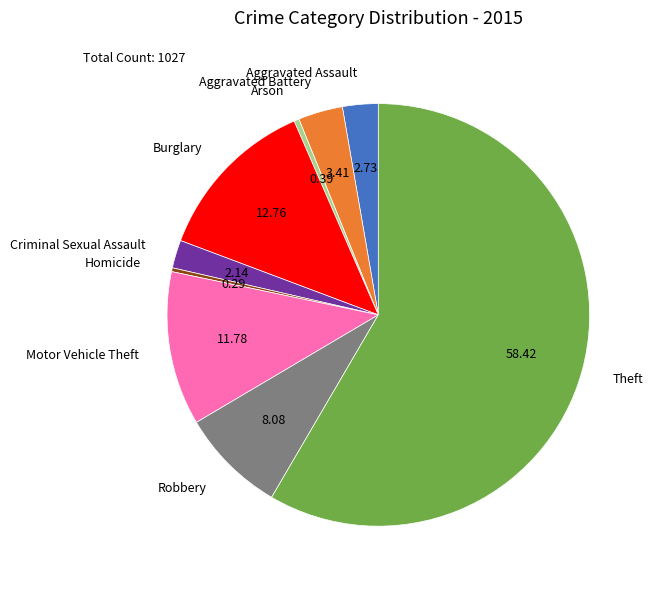

Does any single category account for the majority?

Yes